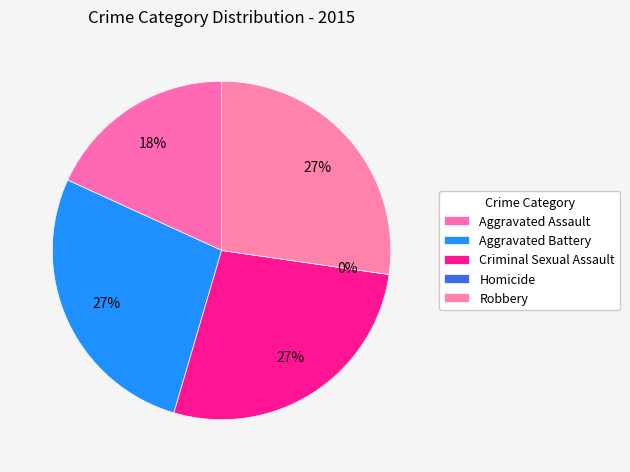

Which slice is the smallest?

Homicide